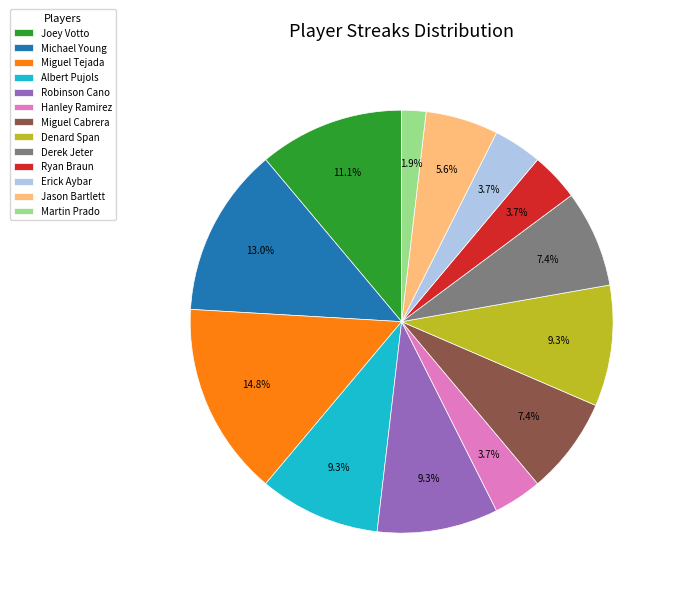

Between Derek Jeter and Joey Votto, which is larger?

Joey Votto